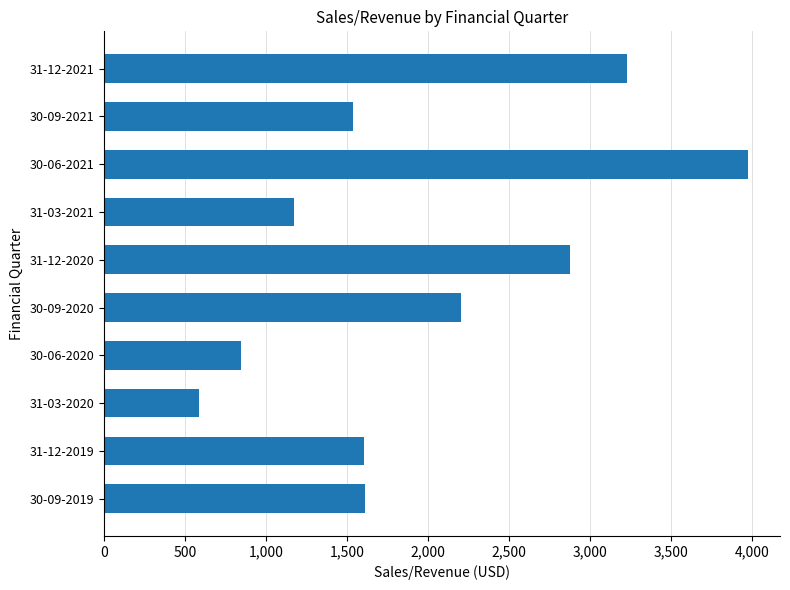

At which label is the value closest to 2280?

30-09-2020